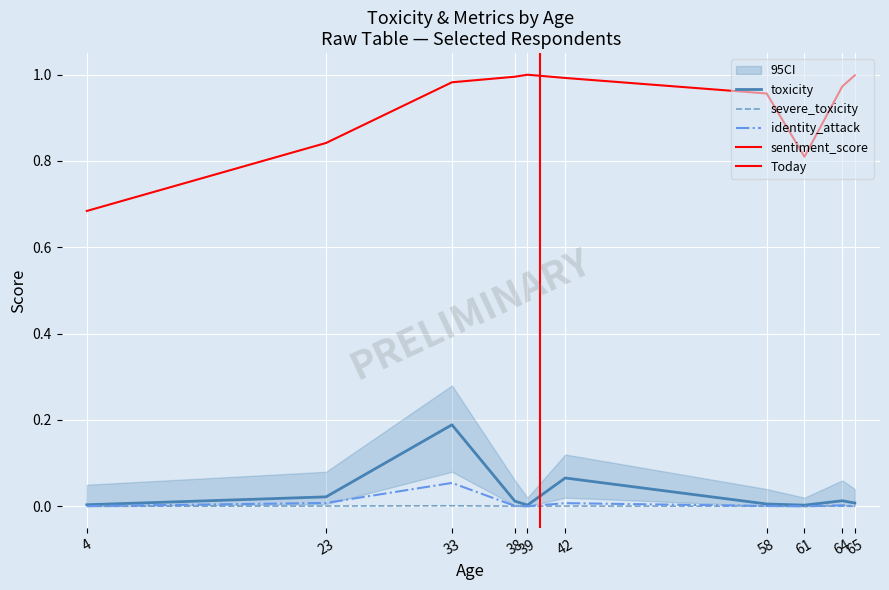

The severe_toxicity series shows 0.0 at 65. True or false?

True